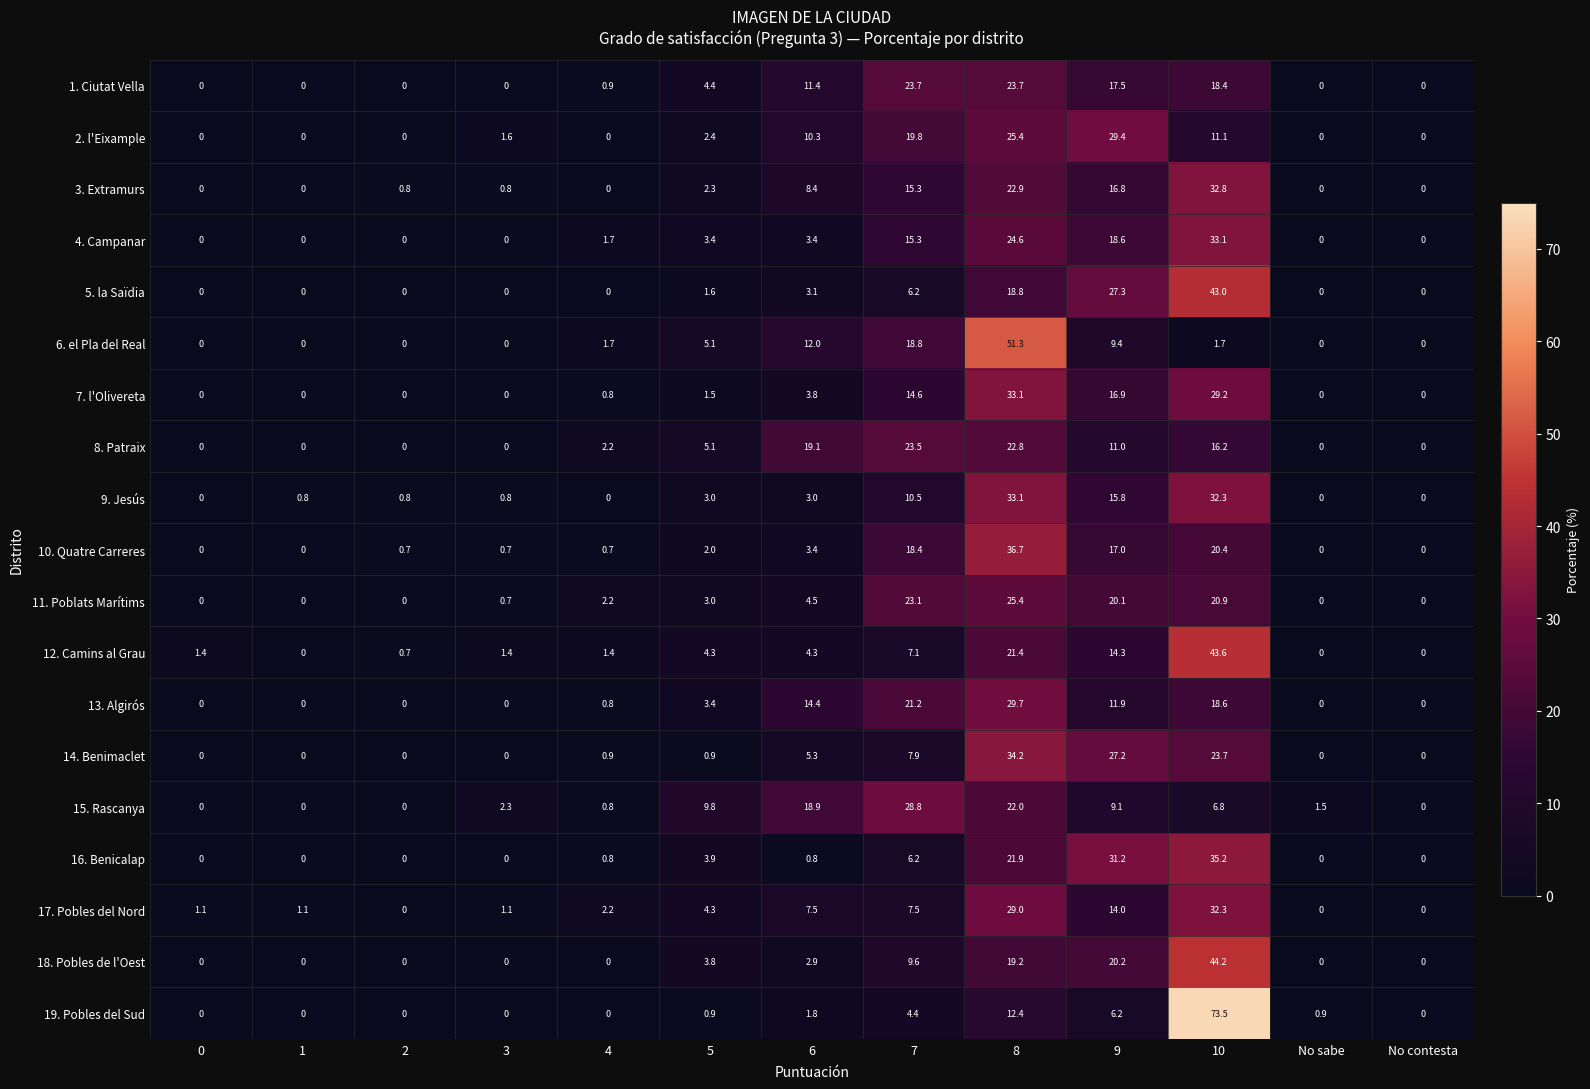

At which category is the sum across all series the highest?

10